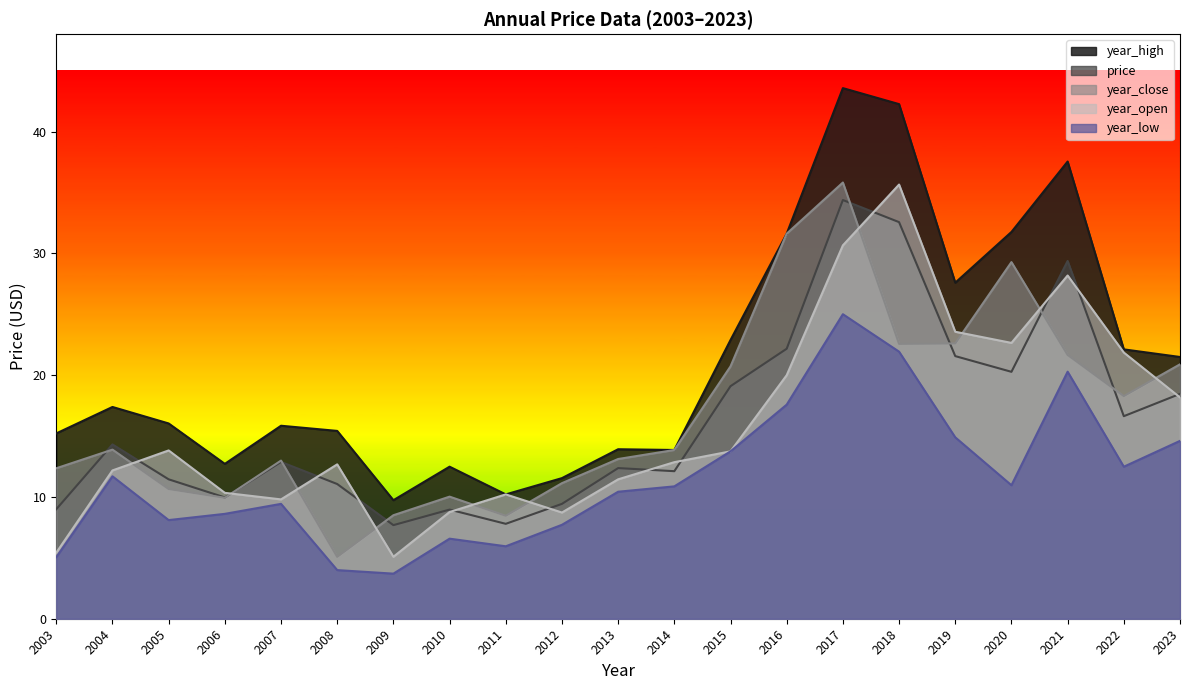

At 2021, list the series in order from largest to smallest.

year_high, price, year_open, year_close, year_low